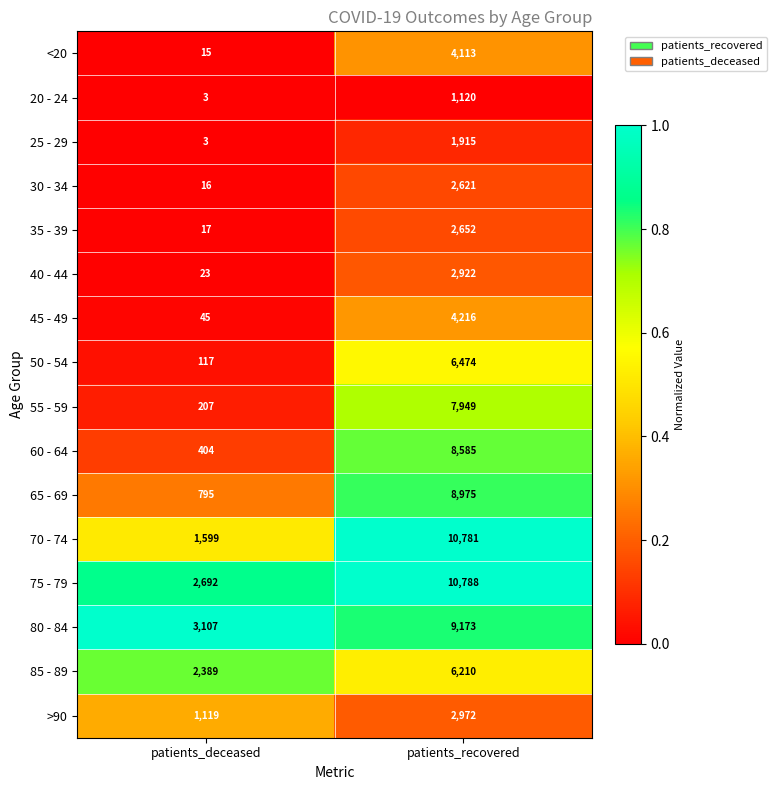

At which category does the chart reach its minimum across all series?

patients_deceased